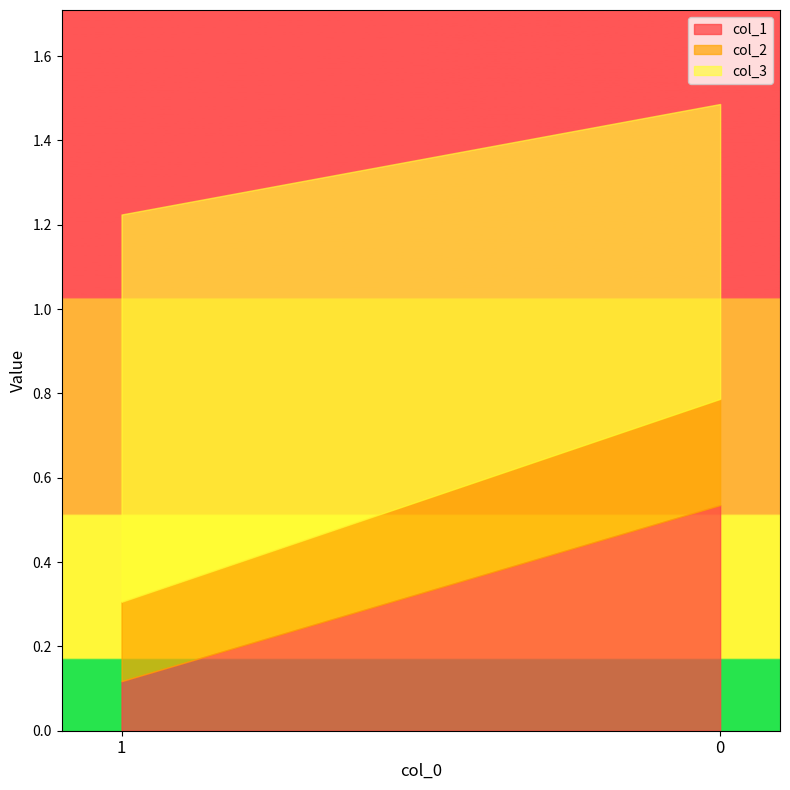

What is the value of the col_3 point at the 2nd from the left?

0.7